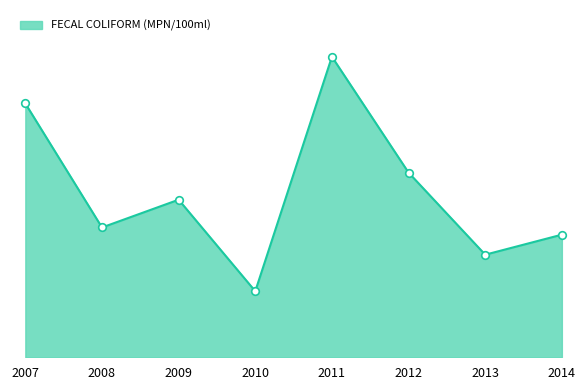

What is the change in value from 2009 to 2011?

+18525